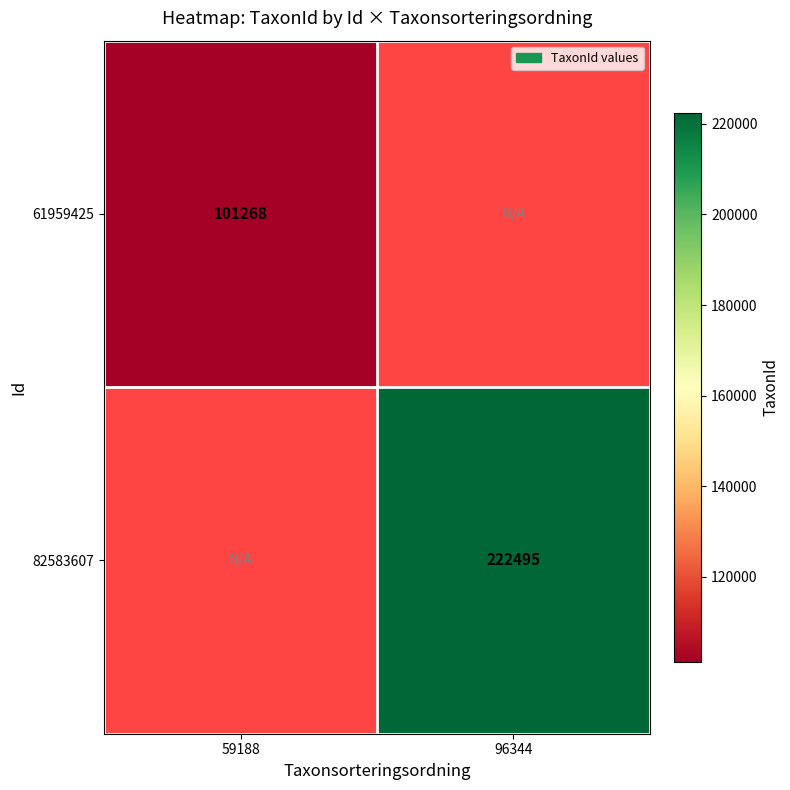

The value of 82583607 at 96344 is 385925. True or false?

False